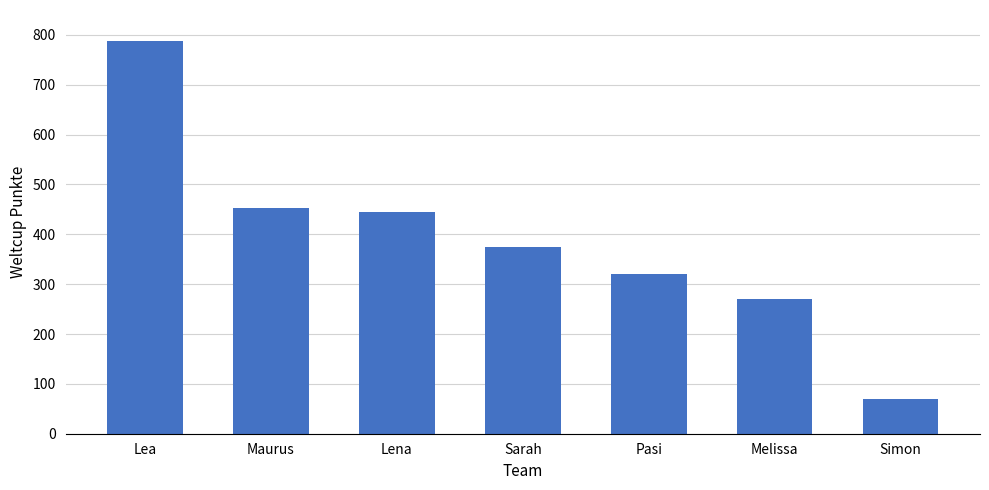

What is the approximate value at Simon?

70